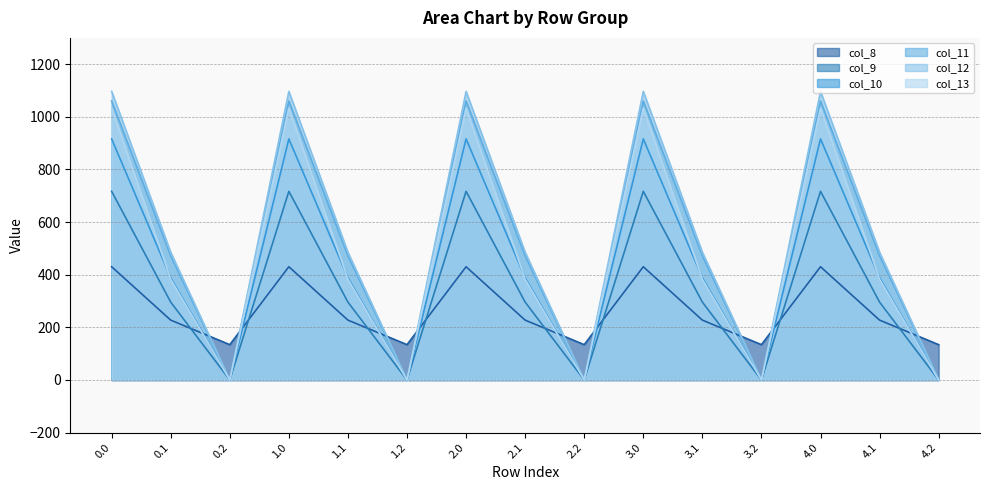

True or false: col_13 has more than 1 interior local peaks.

True